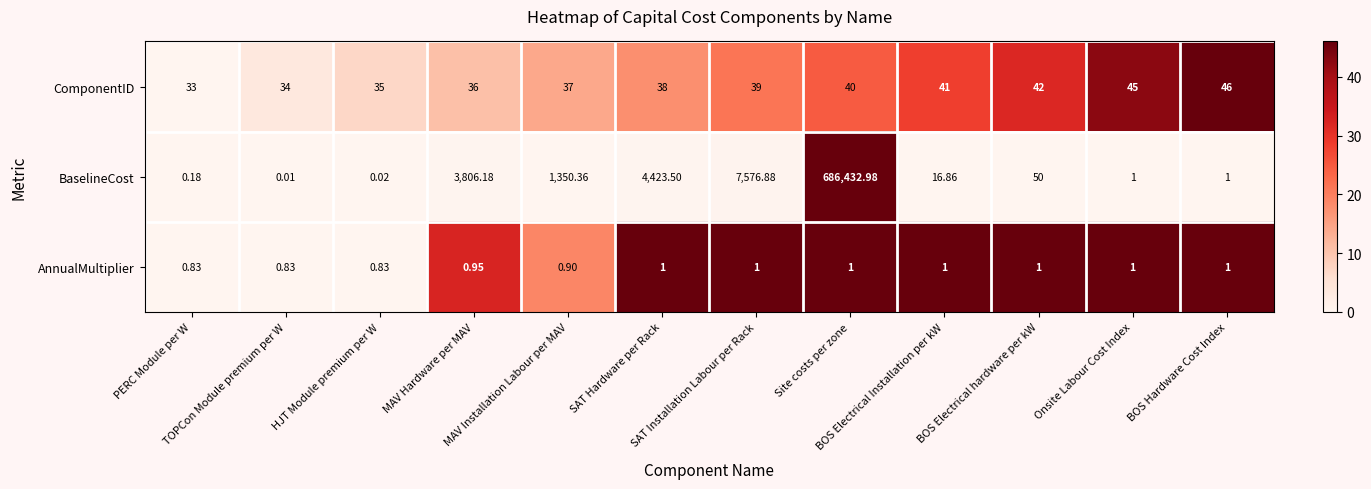

Which series has the largest range (max minus min)?

BaselineCost